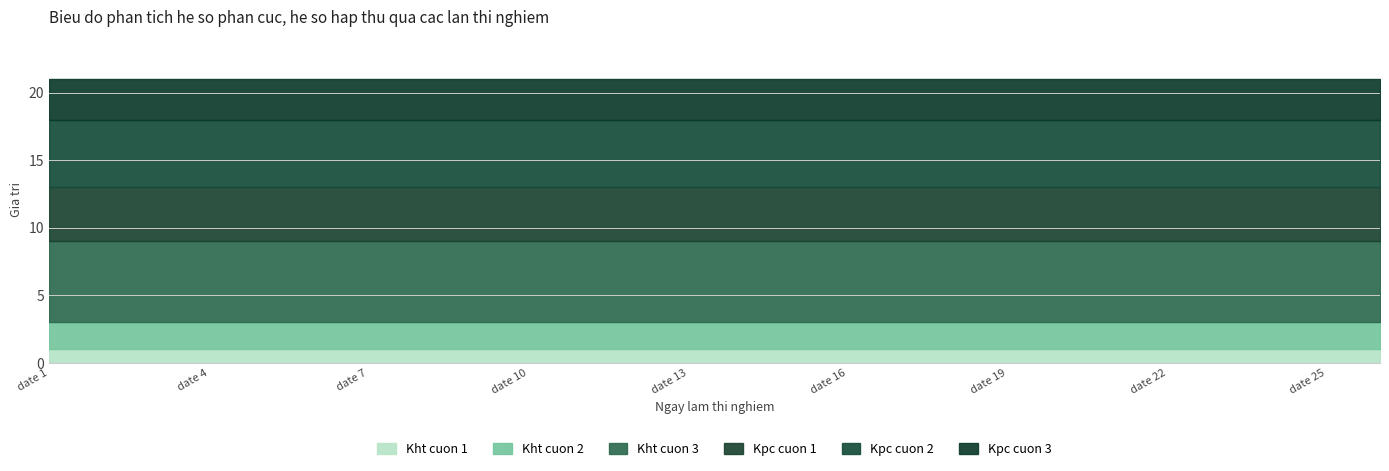

Rank the series at date 23 from highest to lowest value.

Kht cuon 3, Kpc cuon 2, Kpc cuon 1, Kpc cuon 3, Kht cuon 2, Kht cuon 1